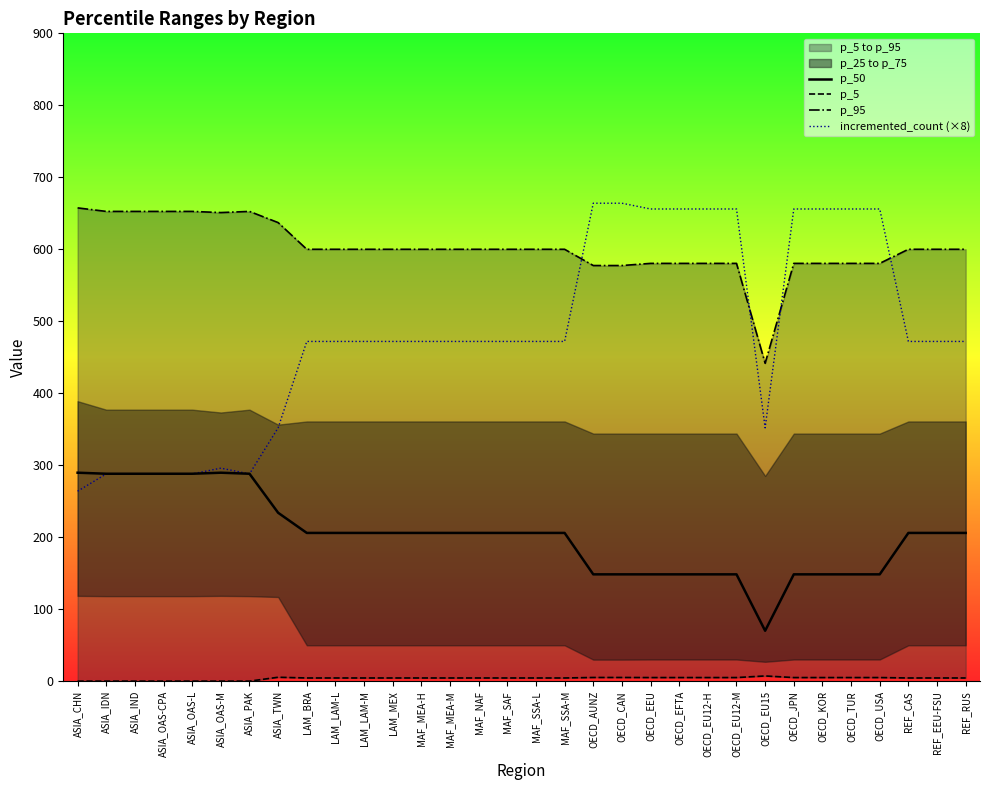

What is the label of the 24th point from the left?

OECD_EU12-M